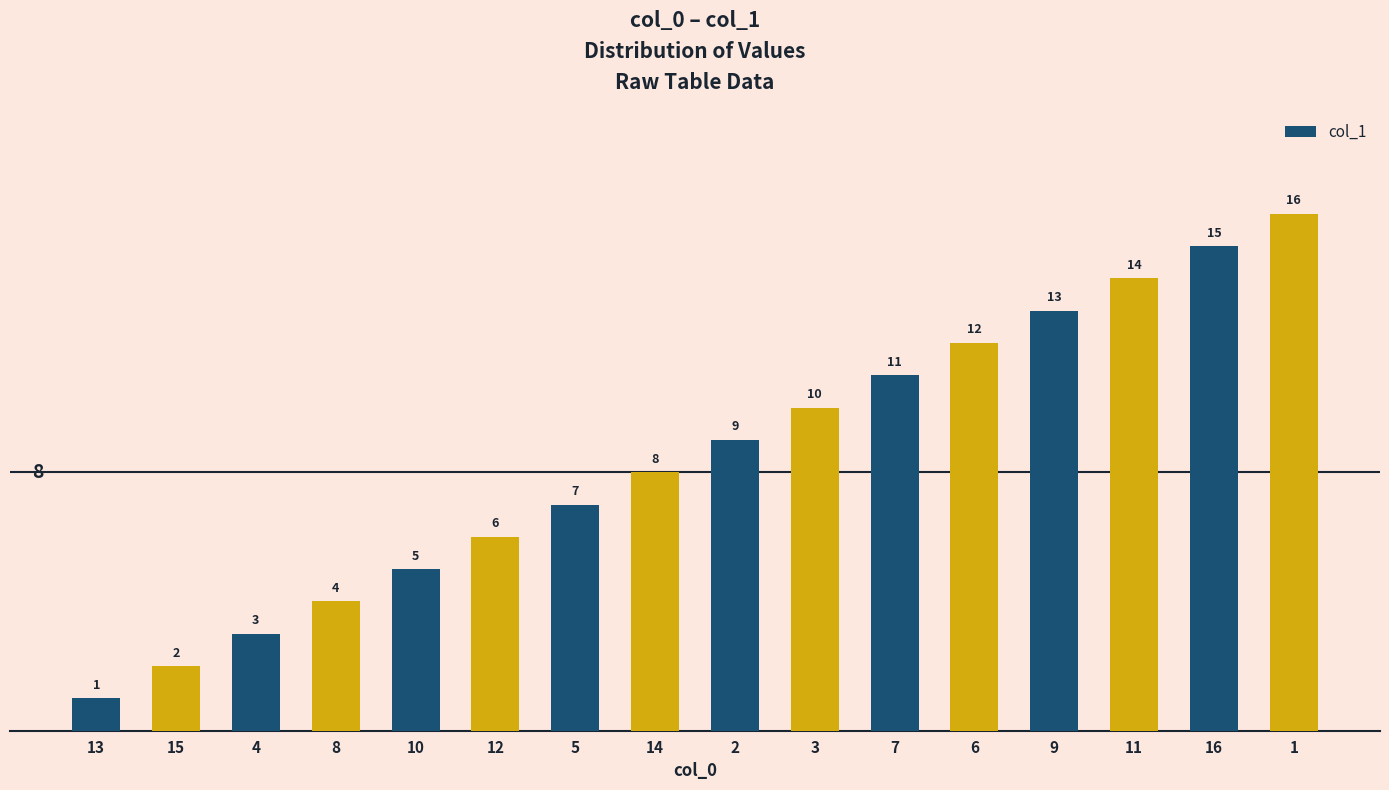

What is the change in value from 13 to 9?

+12